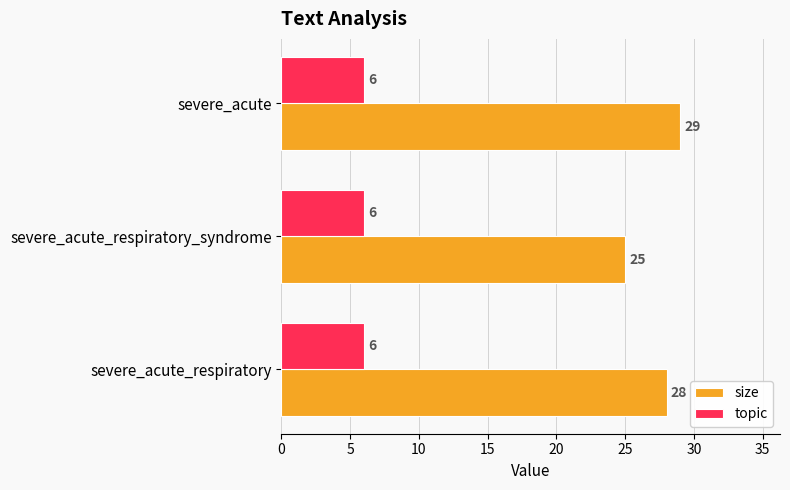

What is the difference between the maximum and minimum values in the size series?

4